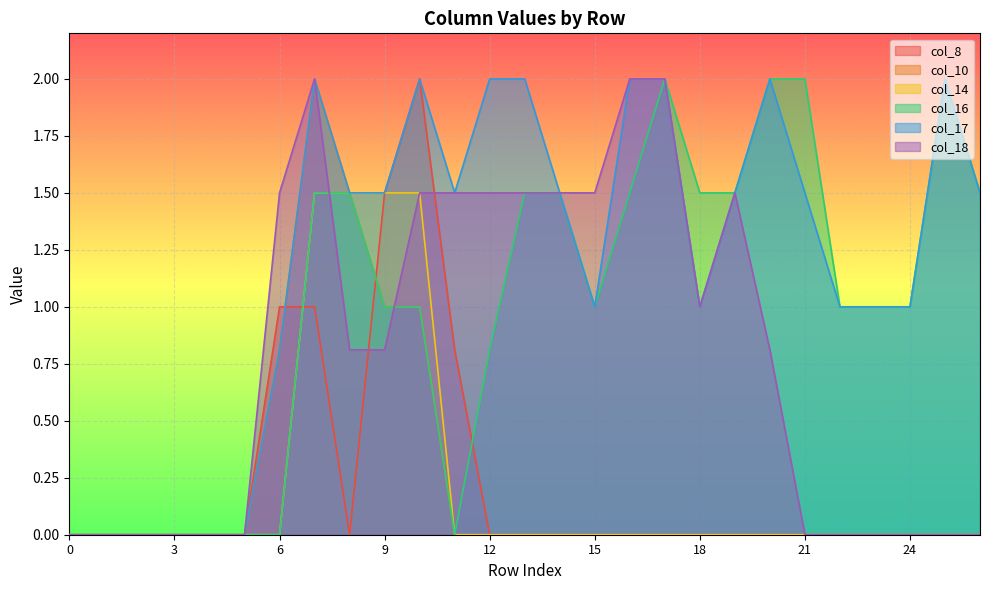

True or false: col_10 and col_16 intersect in this chart.

False